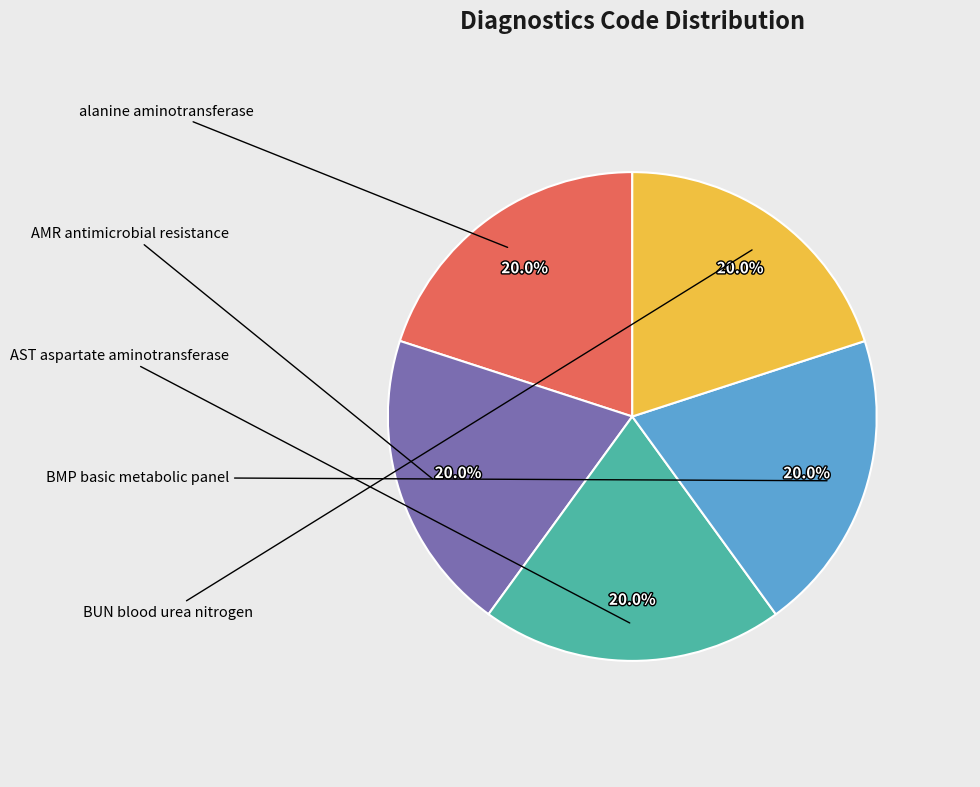

Does any single category account for the majority?

No